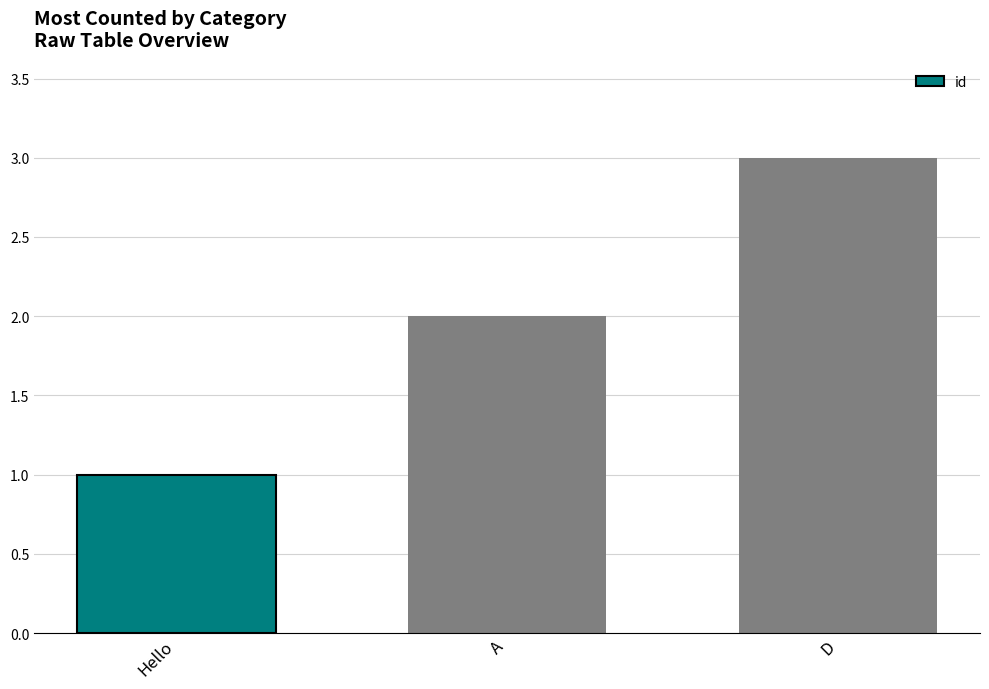

Does the chart contain any negative values?

No